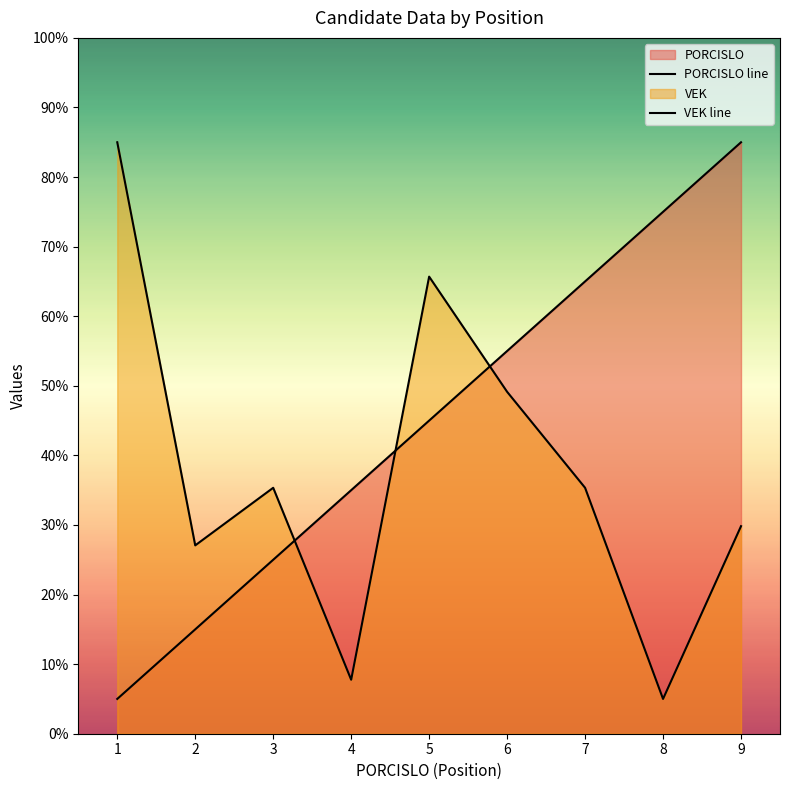

What is the sum of all VEK line values?

340.2